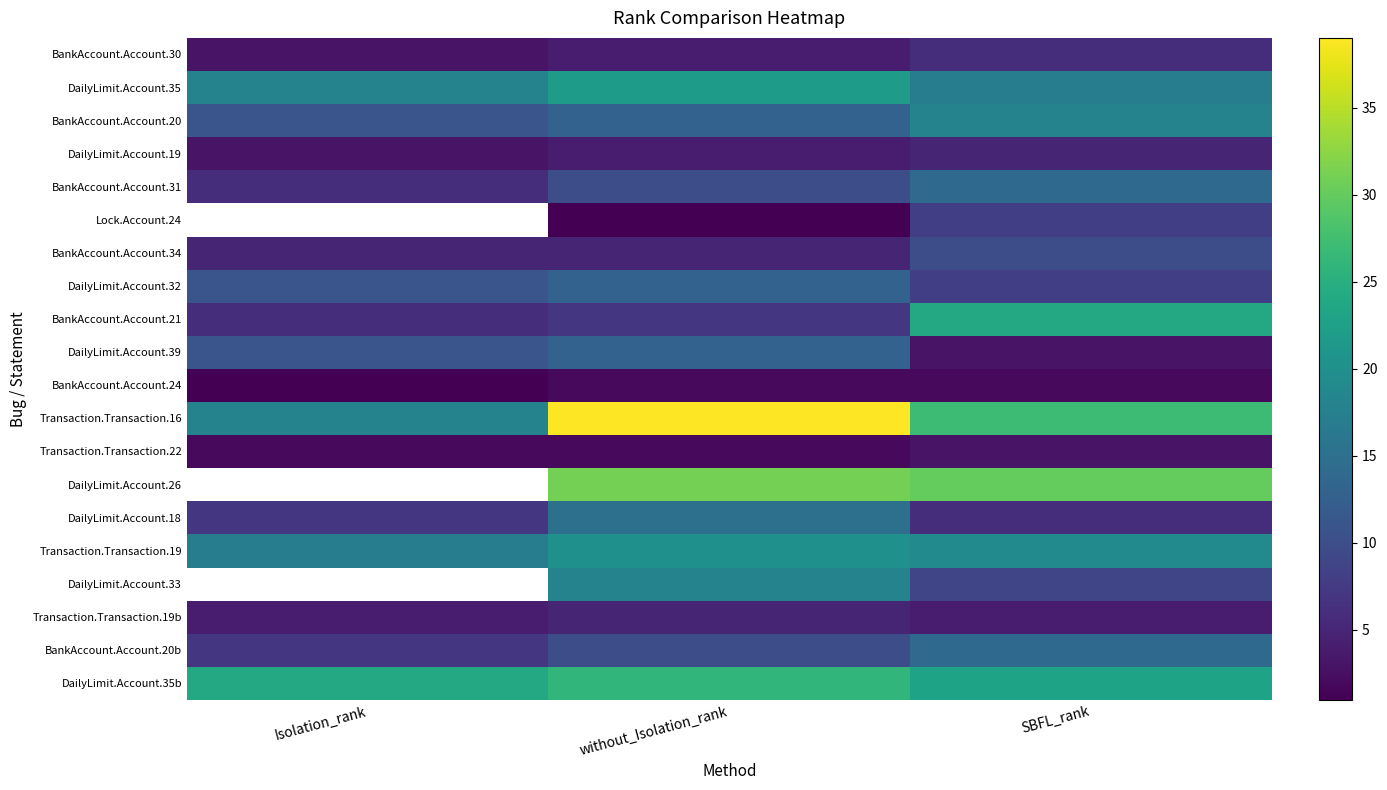

At SBFL_rank, list the series in order from largest to smallest.

DailyLimit.Account.26, Transaction.Transaction.16, BankAccount.Account.21, DailyLimit.Account.35b, Transaction.Transaction.19, BankAccount.Account.20, DailyLimit.Account.35, BankAccount.Account.31, BankAccount.Account.20b, BankAccount.Account.34, DailyLimit.Account.33, Lock.Account.24, DailyLimit.Account.32, BankAccount.Account.30, DailyLimit.Account.18, DailyLimit.Account.19, Transaction.Transaction.19b, DailyLimit.Account.39, Transaction.Transaction.22, BankAccount.Account.24